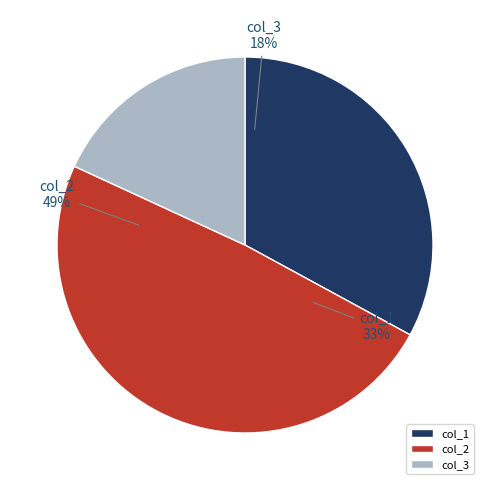

Is there any slice that represents more than half of the pie?

No